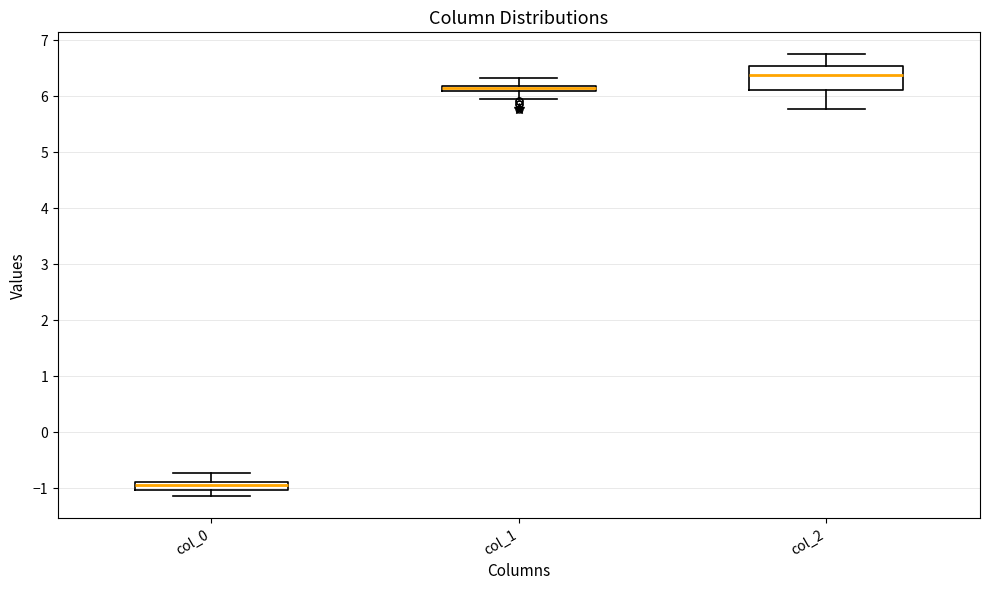

Where does the upper whisker of the box for col_2 end on the y-axis? The values are not printed on the chart, so give them approximately, as read against the axis.

6.7